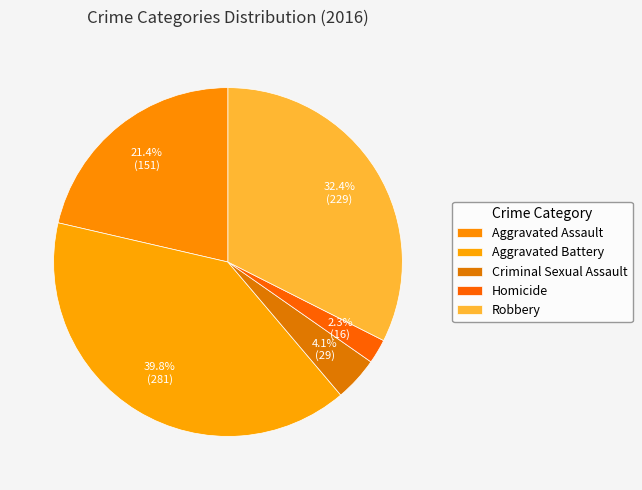

What is the largest slice in the pie chart?

Aggravated Battery